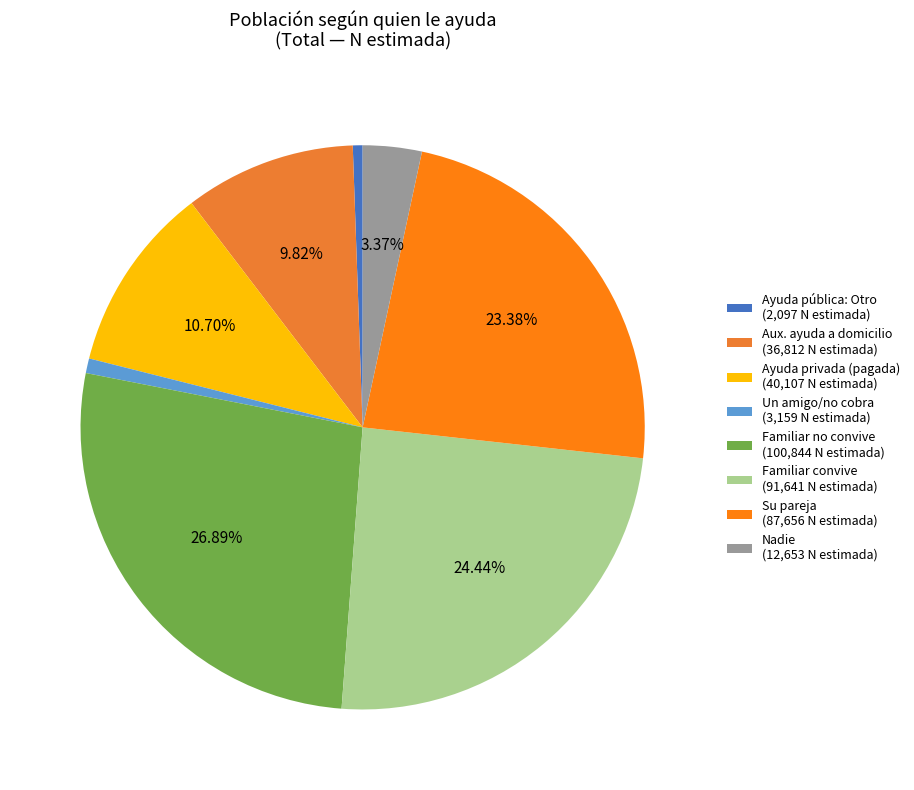

Is there any slice that represents more than half of the pie?

No